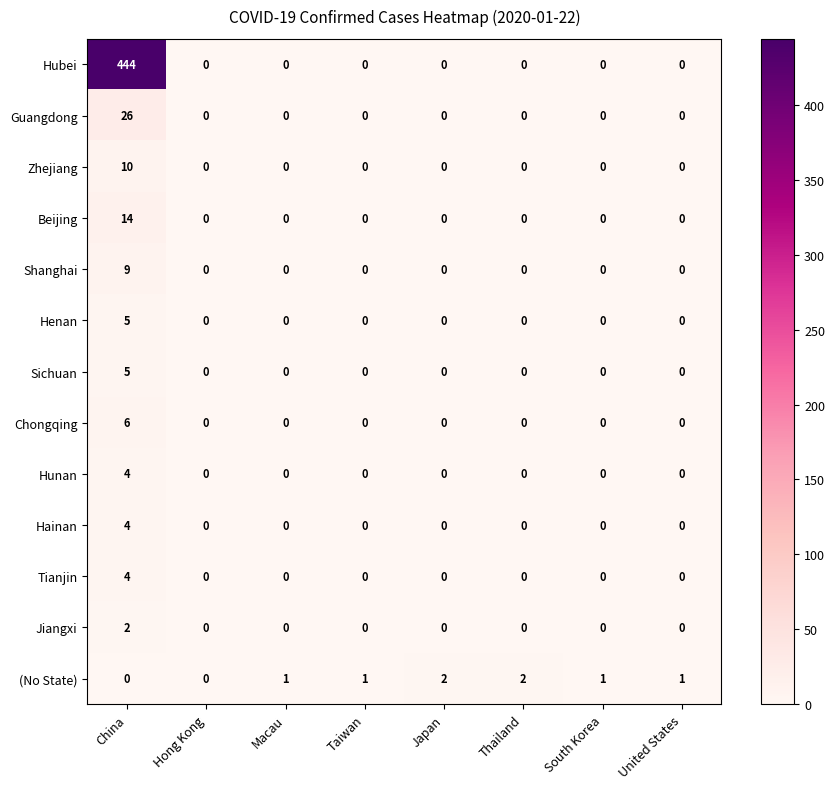

Which category has the highest value in the Tianjin series?

China